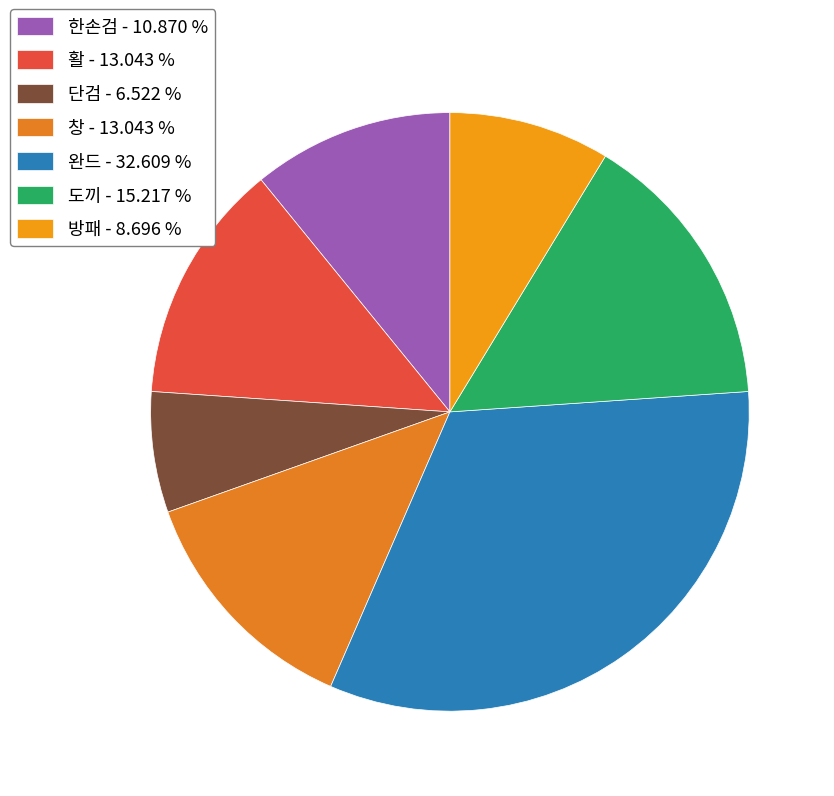

True or false: 창 accounts for 1% of the total.

False